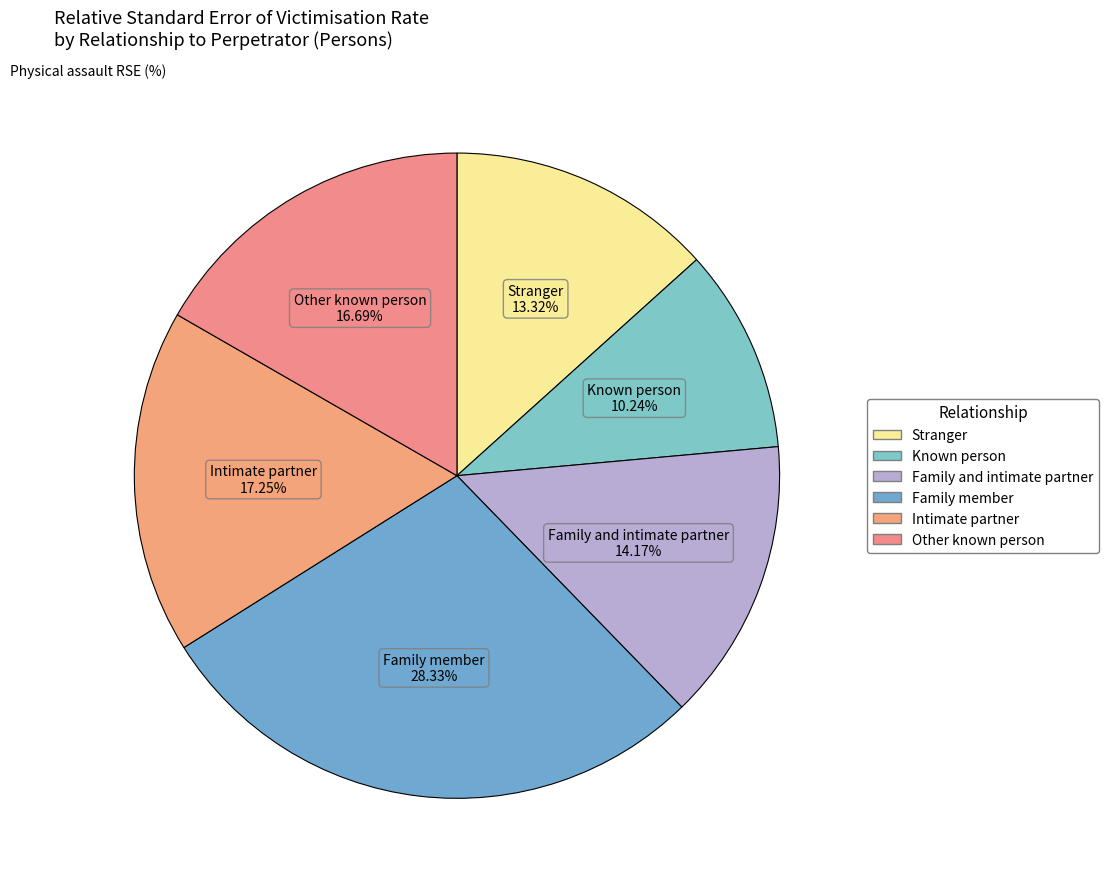

Count the number of slices in the pie.

6